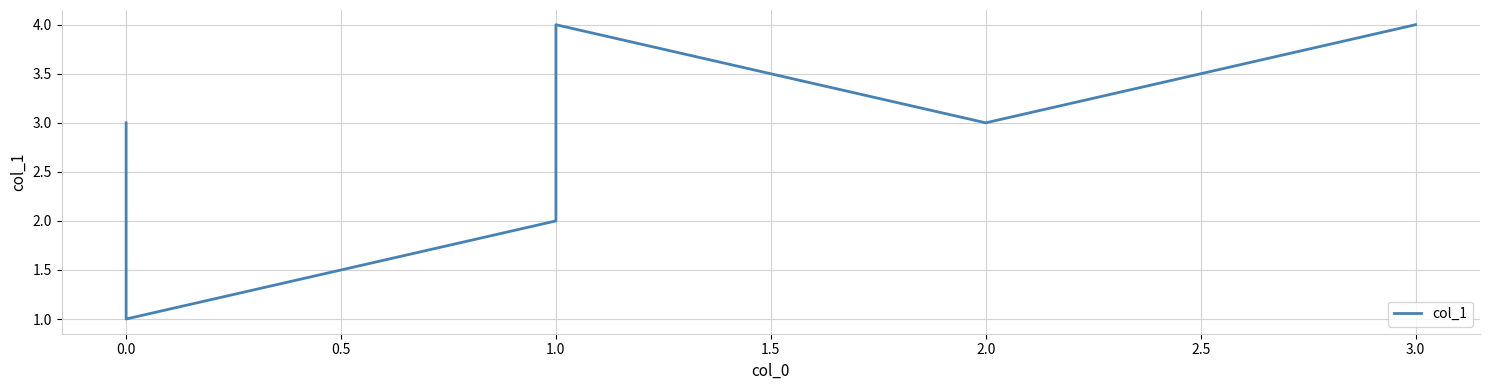

How many distinct data groups are displayed?

1